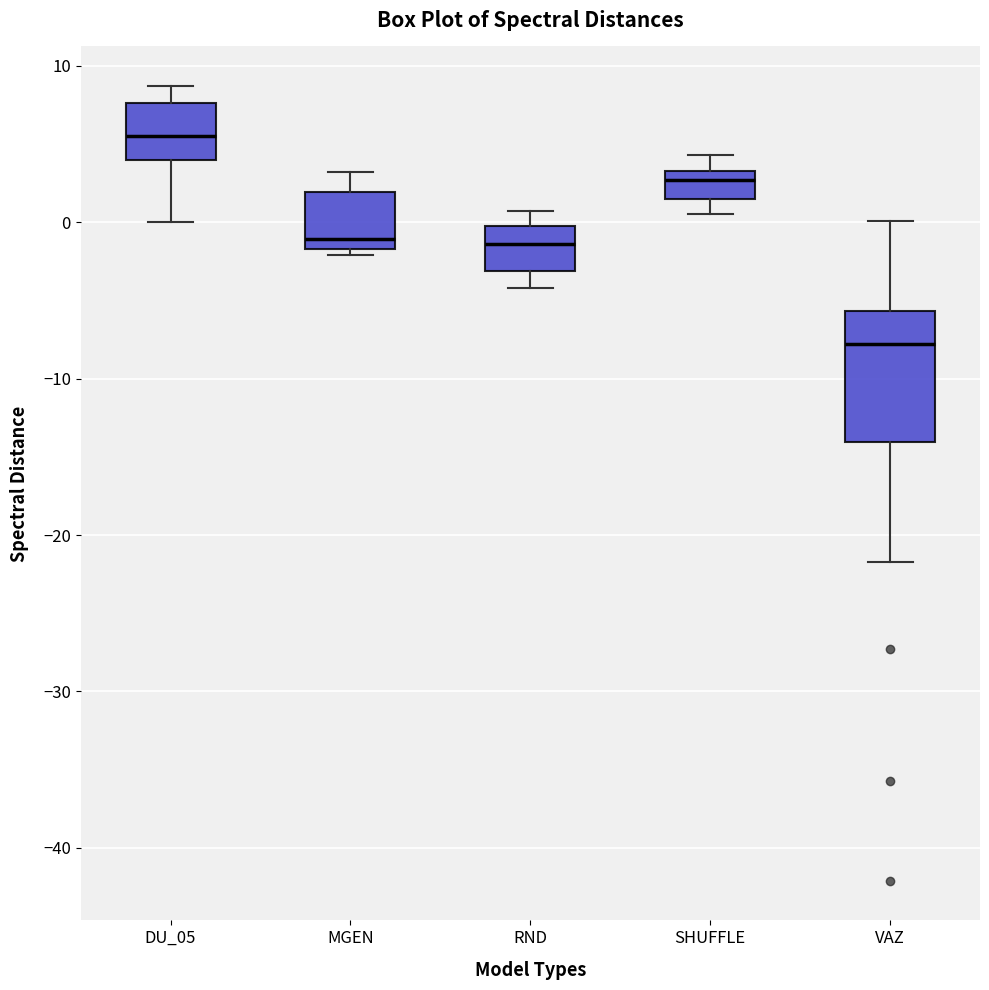

Which box is the tallest, from its lower edge to its upper edge?

VAZ